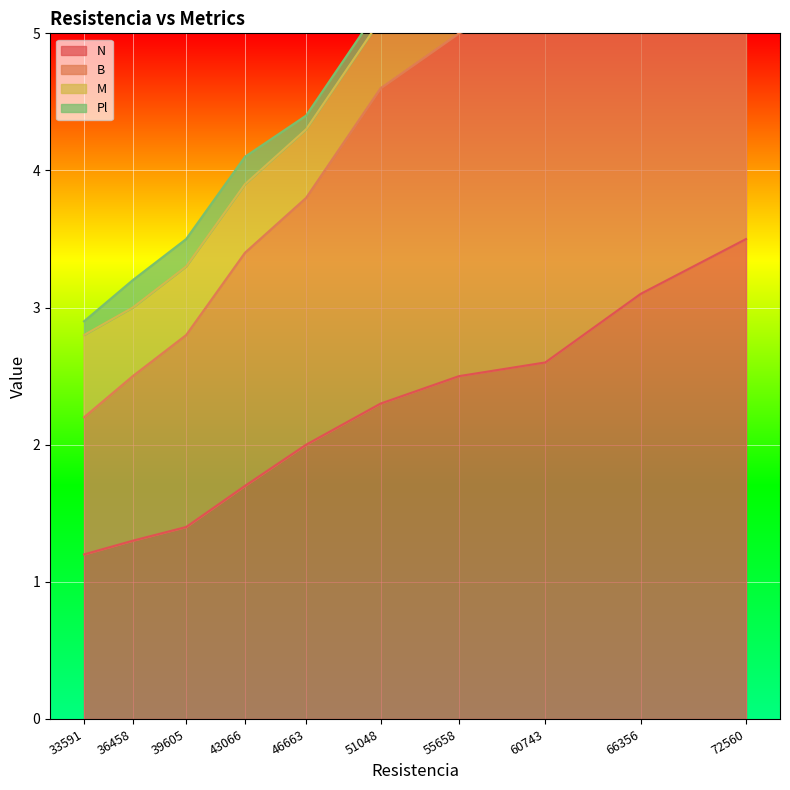

How many data points in N are above 2?

5